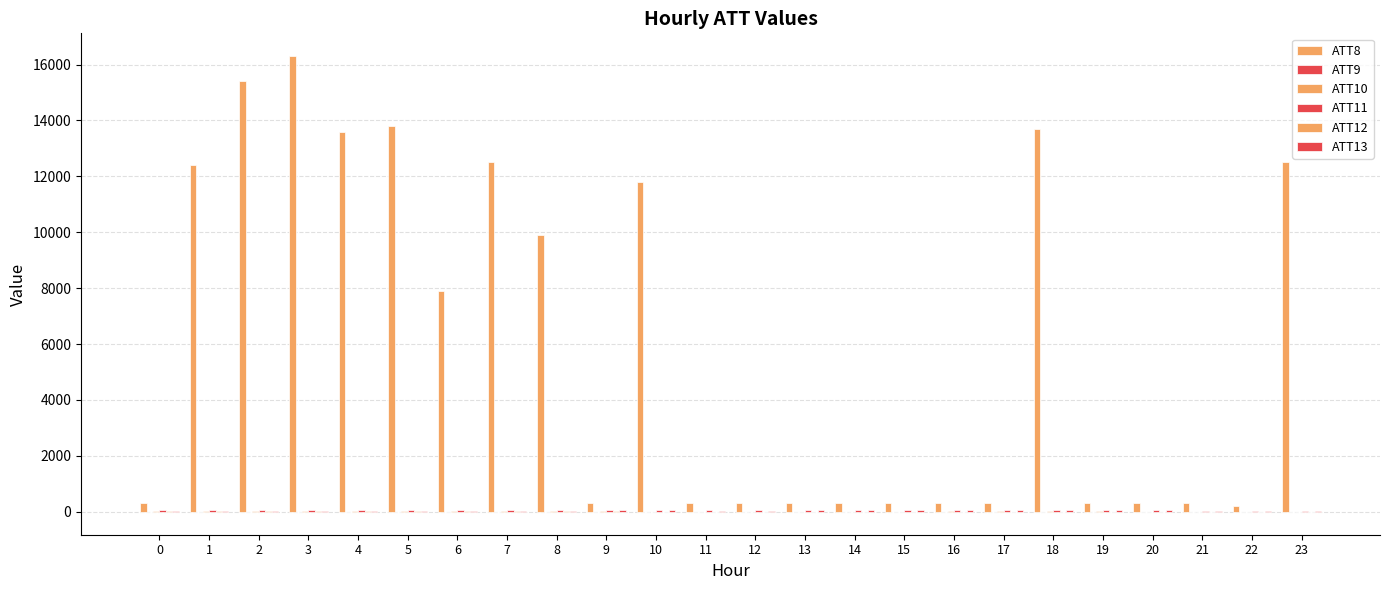

Count the number of categories in the chart.

24